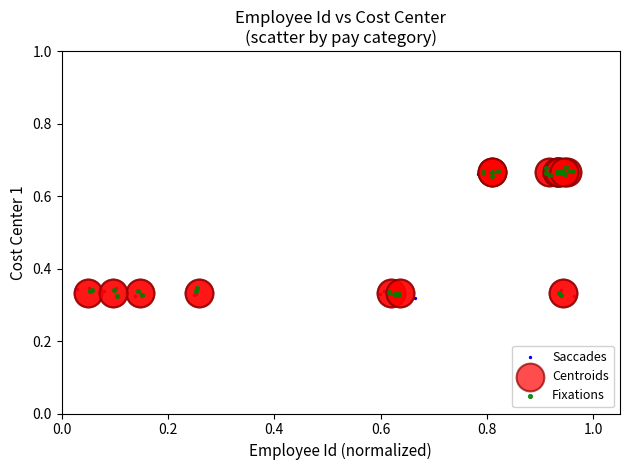

What are all the series names shown in the legend?

Saccades, Centroids, Fixations